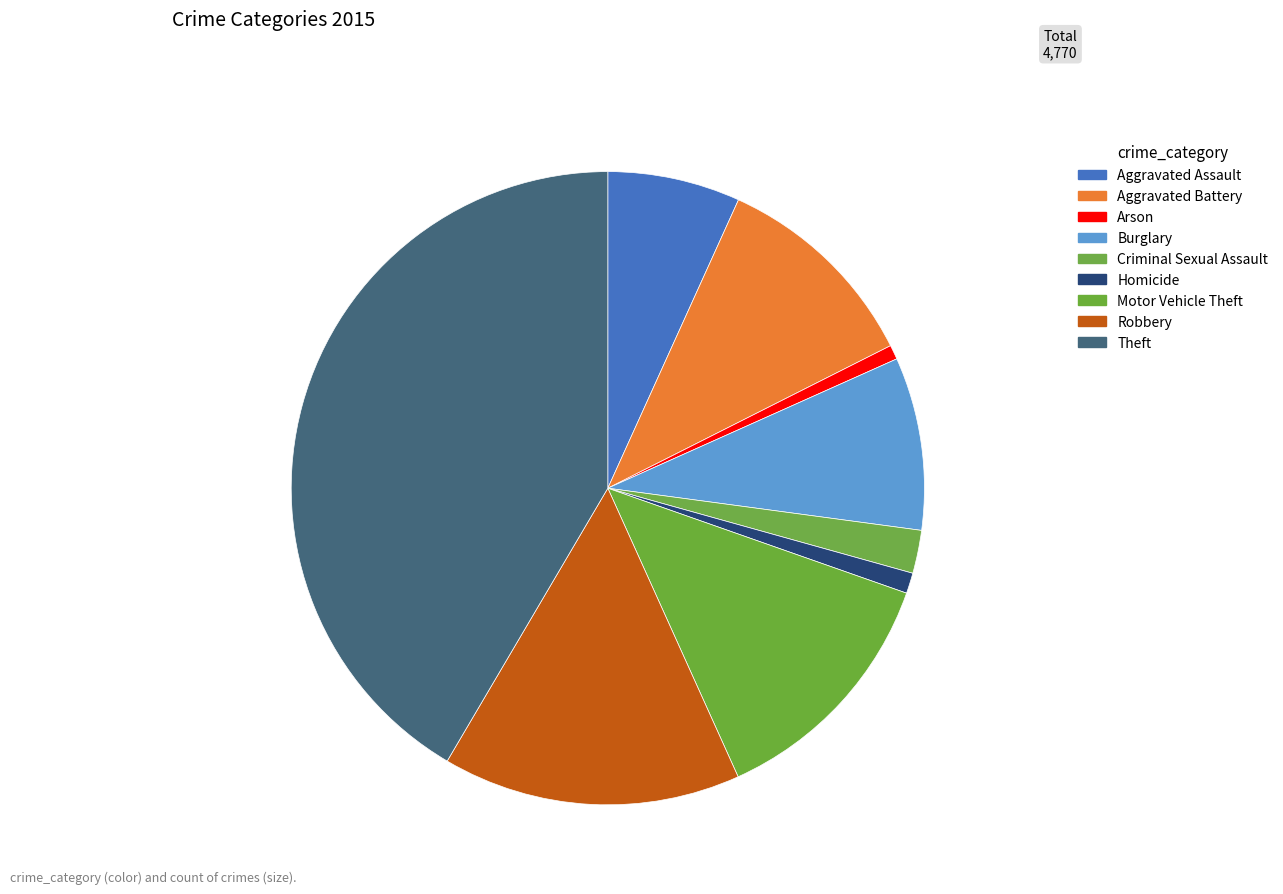

How many slices are in this pie chart?

9